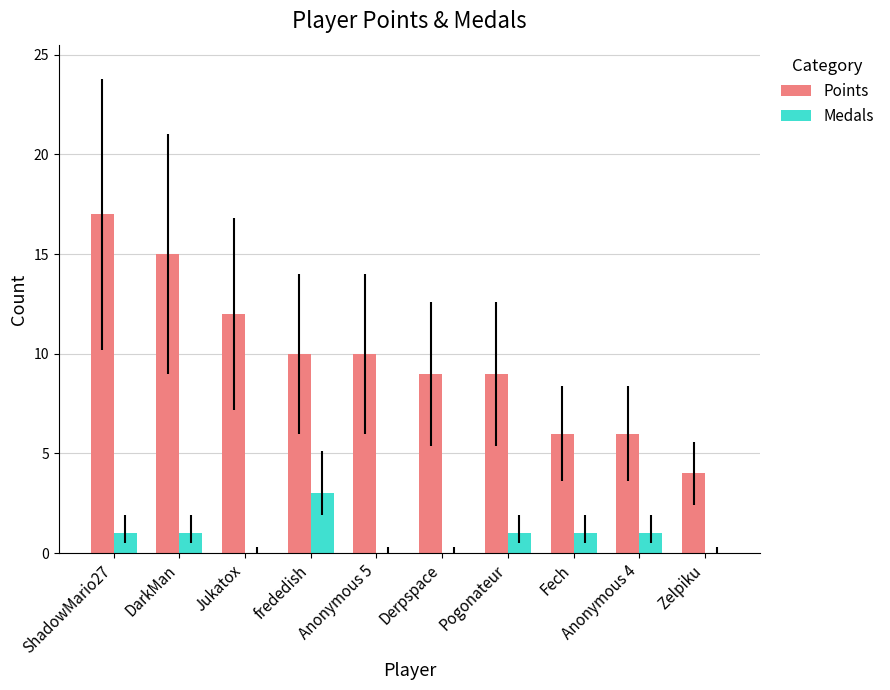

Between Derpspace and Anonymous 4, which series saw the biggest shift?

Points